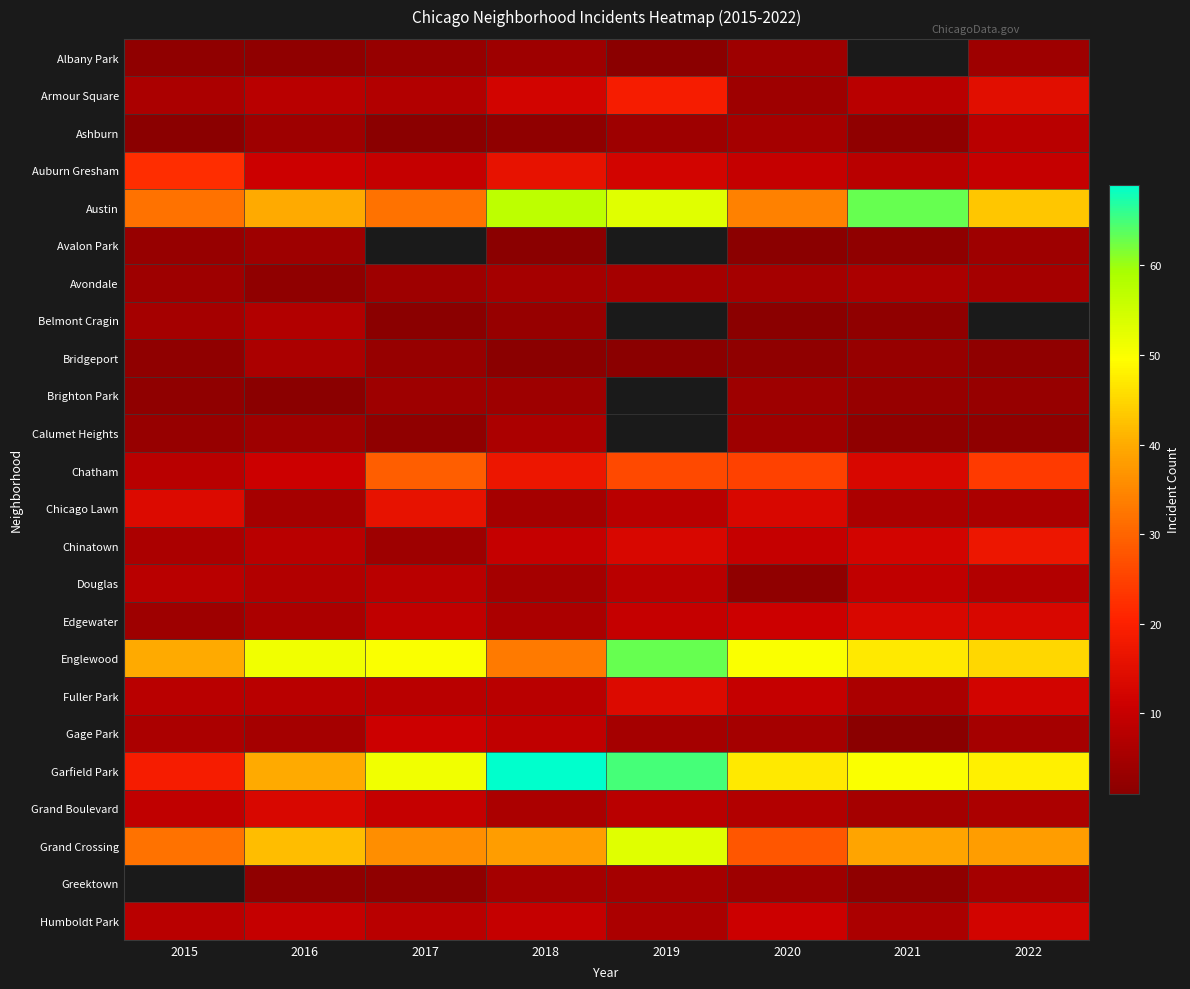

Which has a higher value, 2016 or 2015?

2016